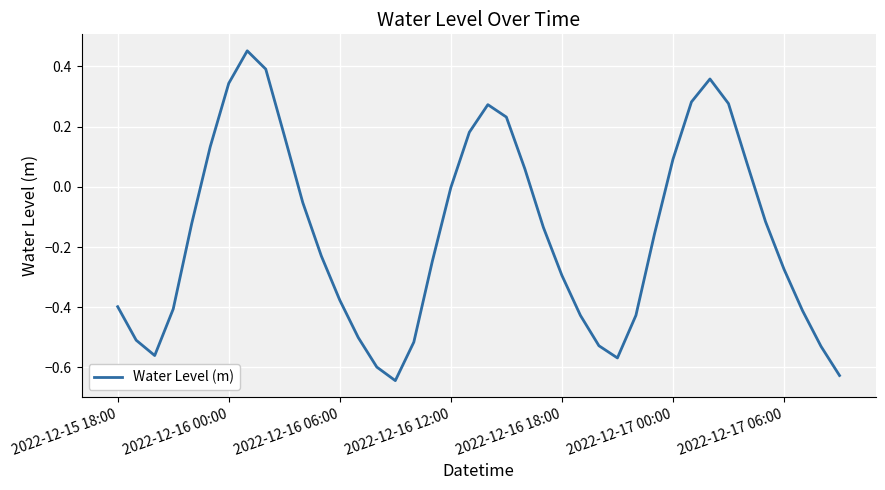

Is this an area chart (filled region under the line)?

No